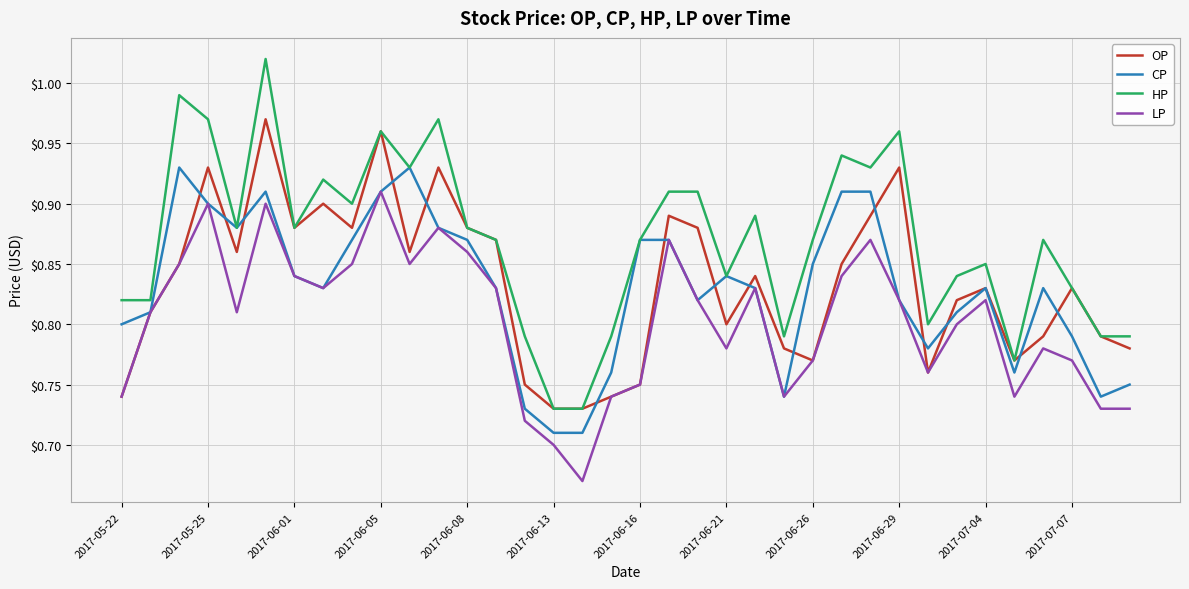

Which series has the widest spread of values?

HP